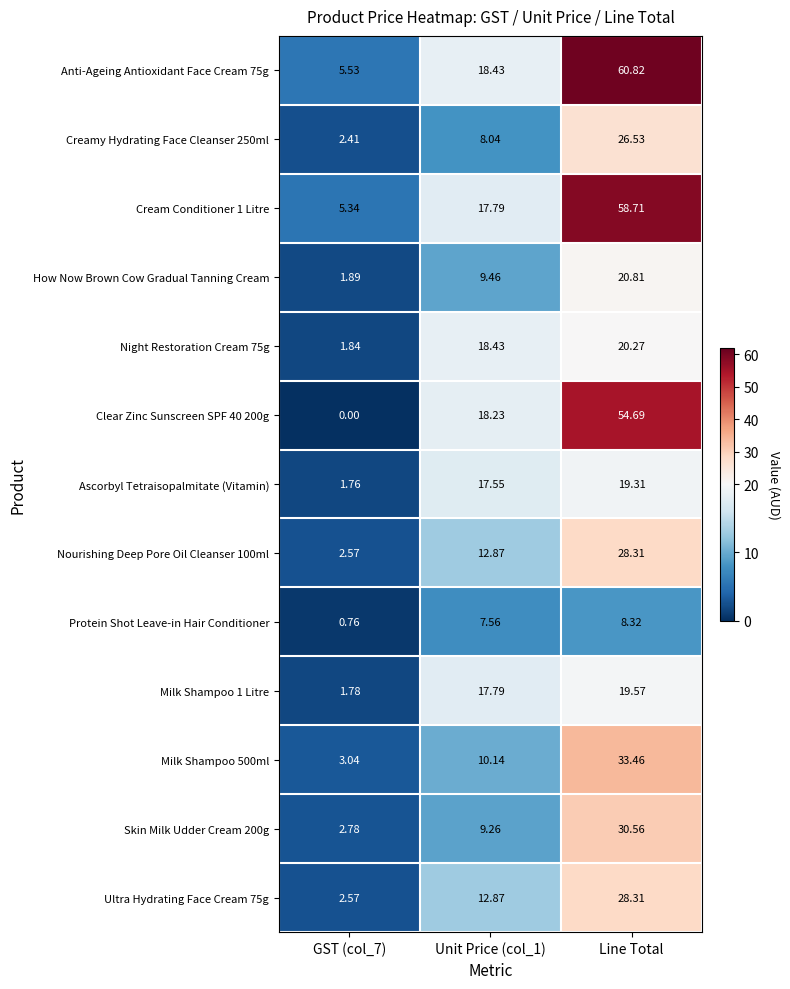

Between Unit Price (col_1) and Line Total, which series saw the biggest shift?

Anti-Ageing Antioxidant Face Cream 75g